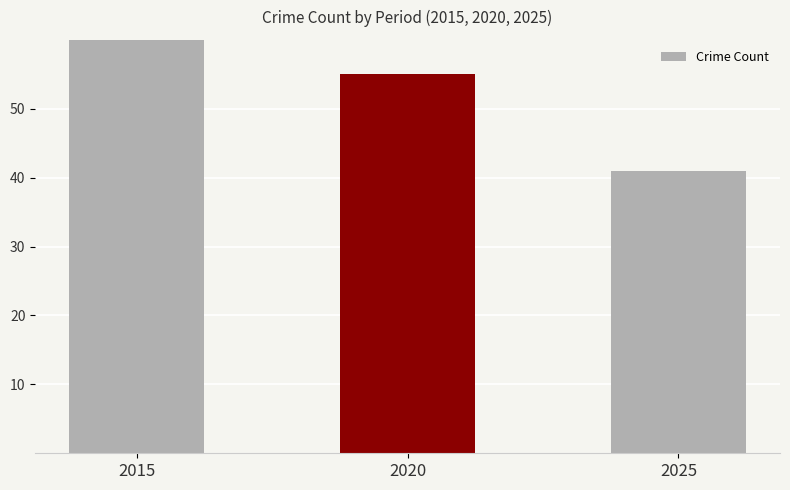

Does the chart contain stacked bars?

No